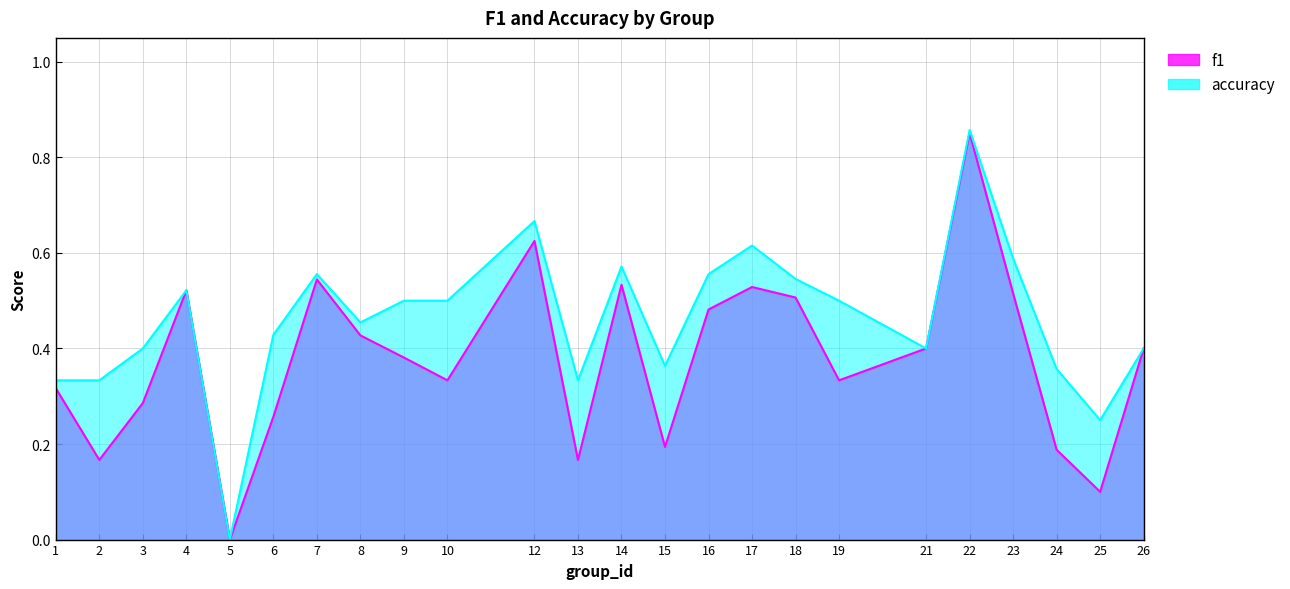

How many accuracy values are between 0 and 1?

24